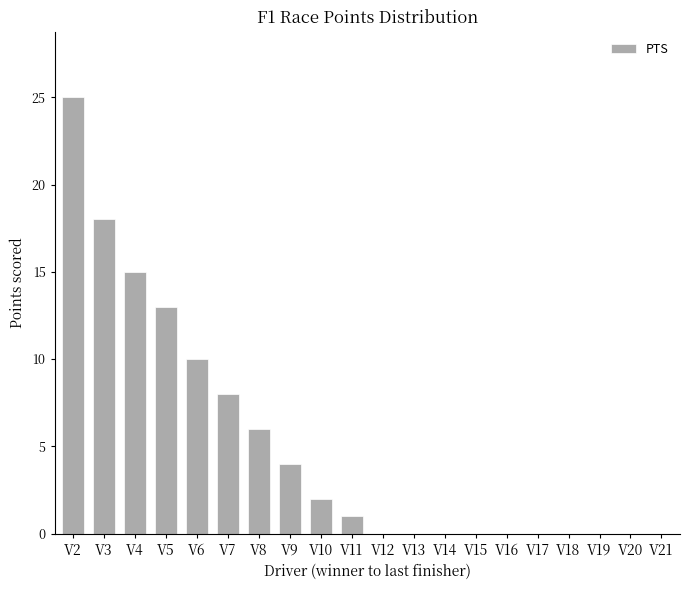

Are the bars grouped side by side (vs. stacked)?

No